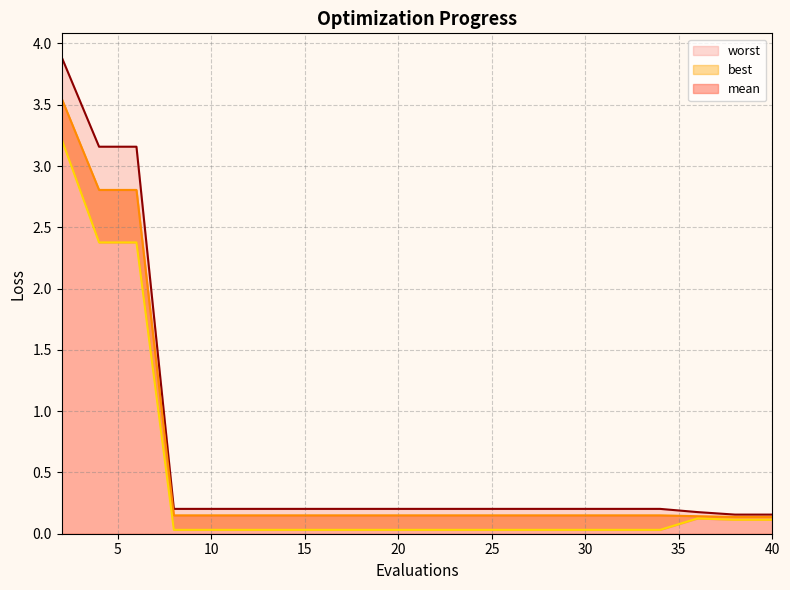

At which category does the chart reach its minimum across all series?

8